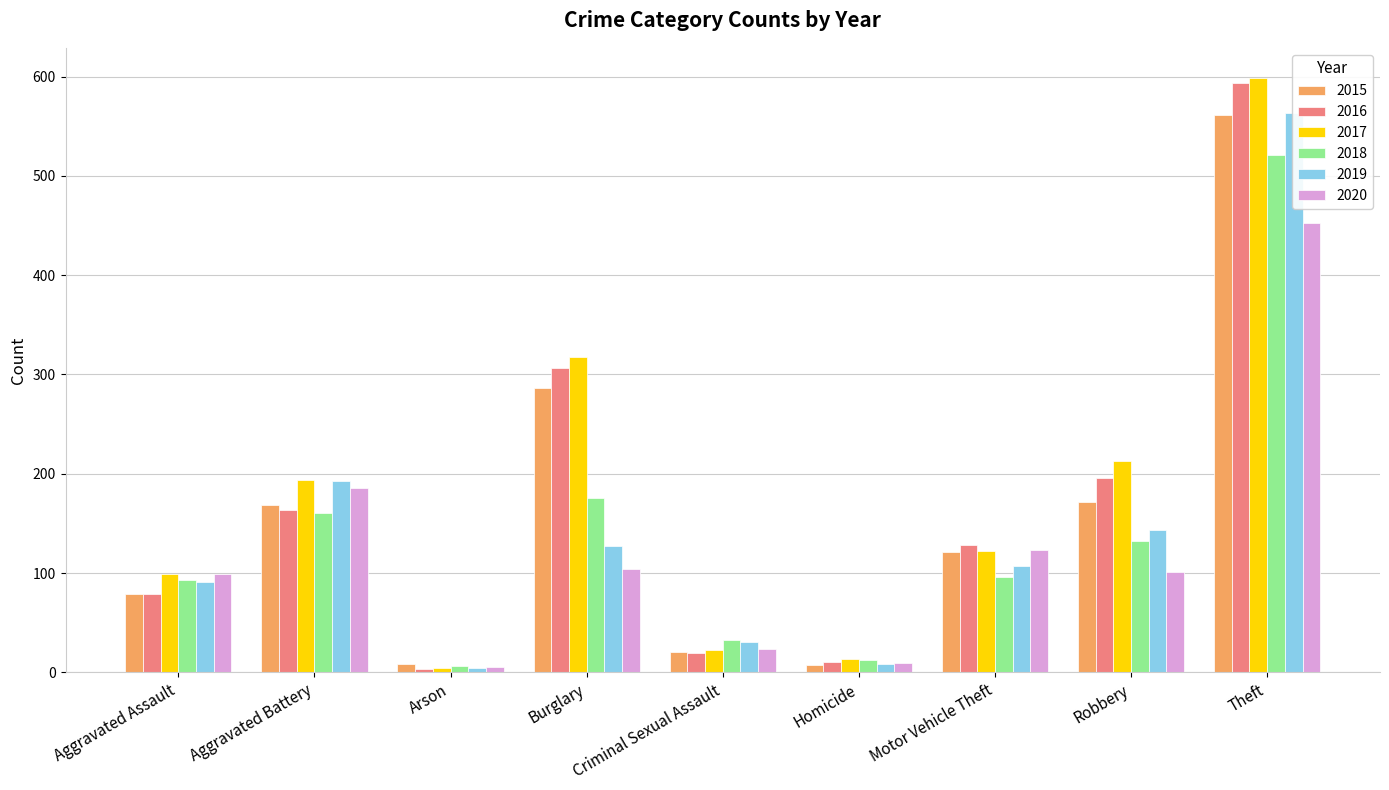

How many groups of bars are there?

9